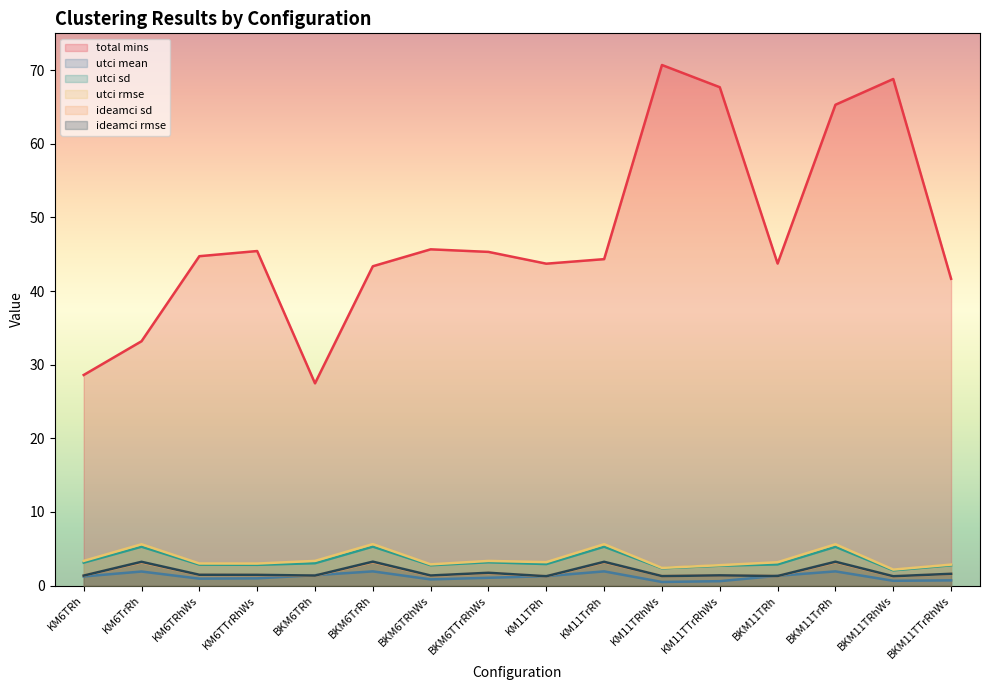

How many data points does each series have?

16